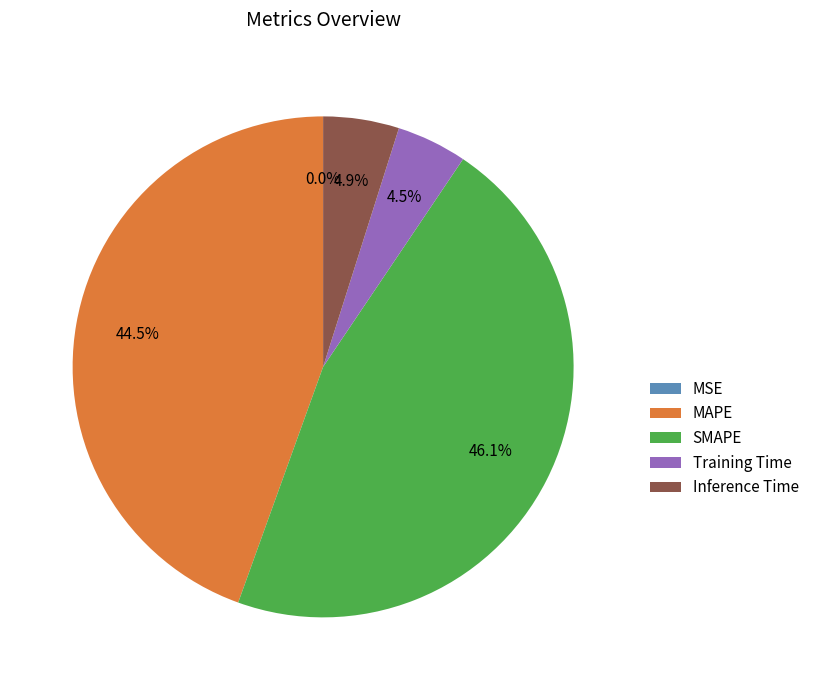

How much of the chart is everything except Training Time?

95.5%